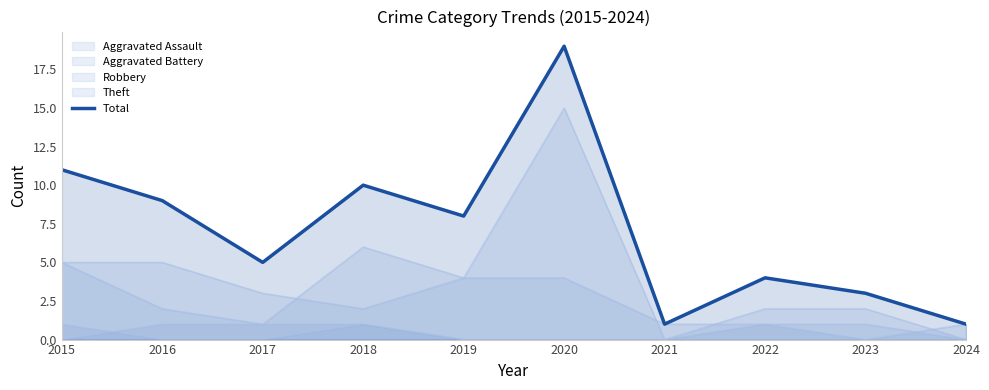

What is the sum of all values?

71